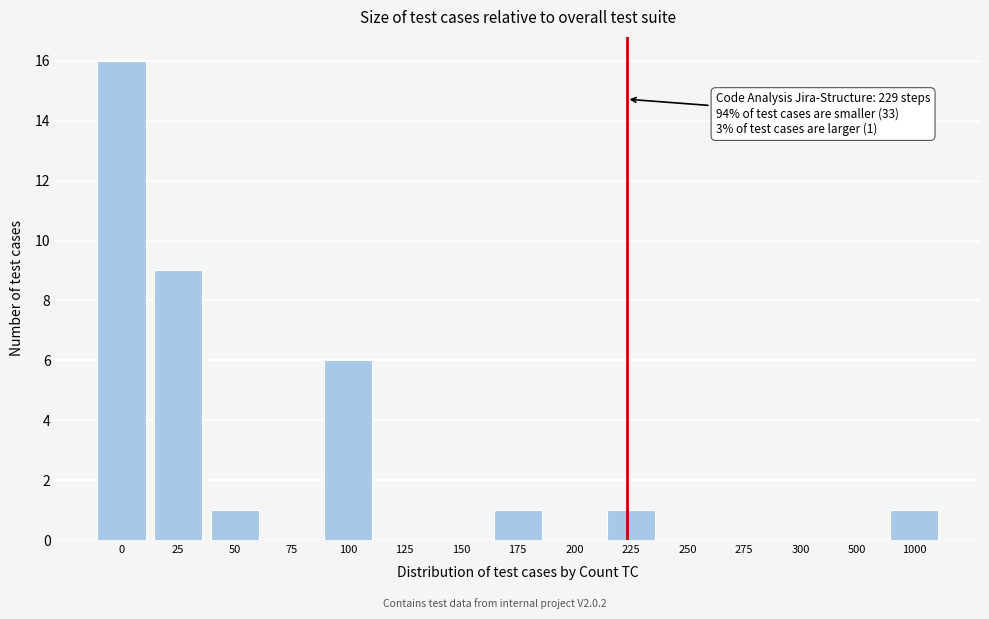

Reading left to right, list all the values displayed in this chart.

0=16	25=9	50=1	75=0	100=6	125=0	150=0	175=1	200=0	225=1	250=0	275=0	300=0	500=0	1000=1